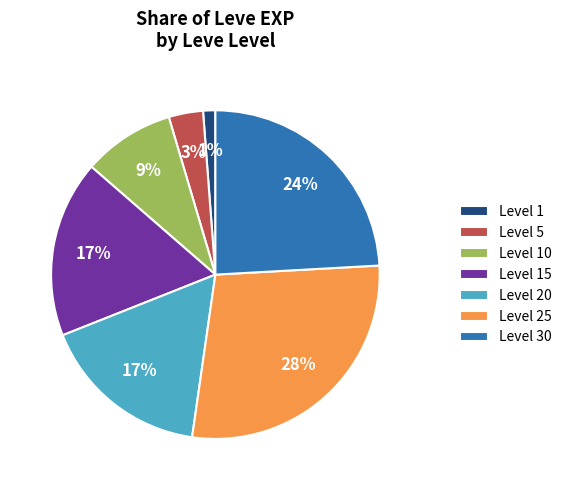

The Level 15 slice represents 17% of the pie. True or false?

True